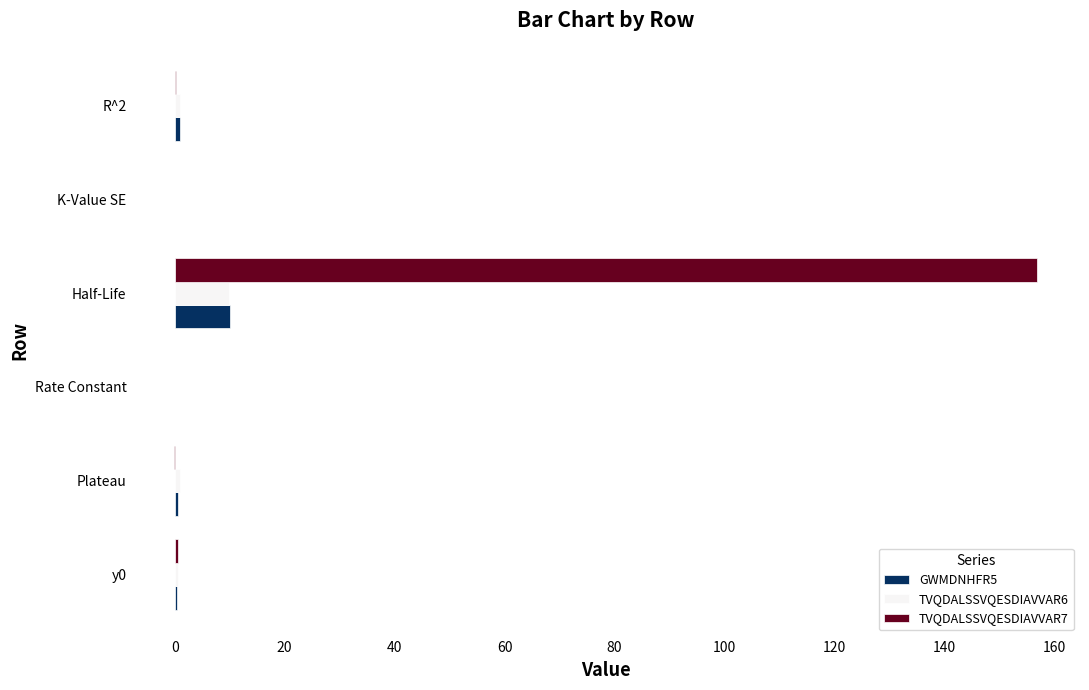

What is the greatest value displayed?

156.8